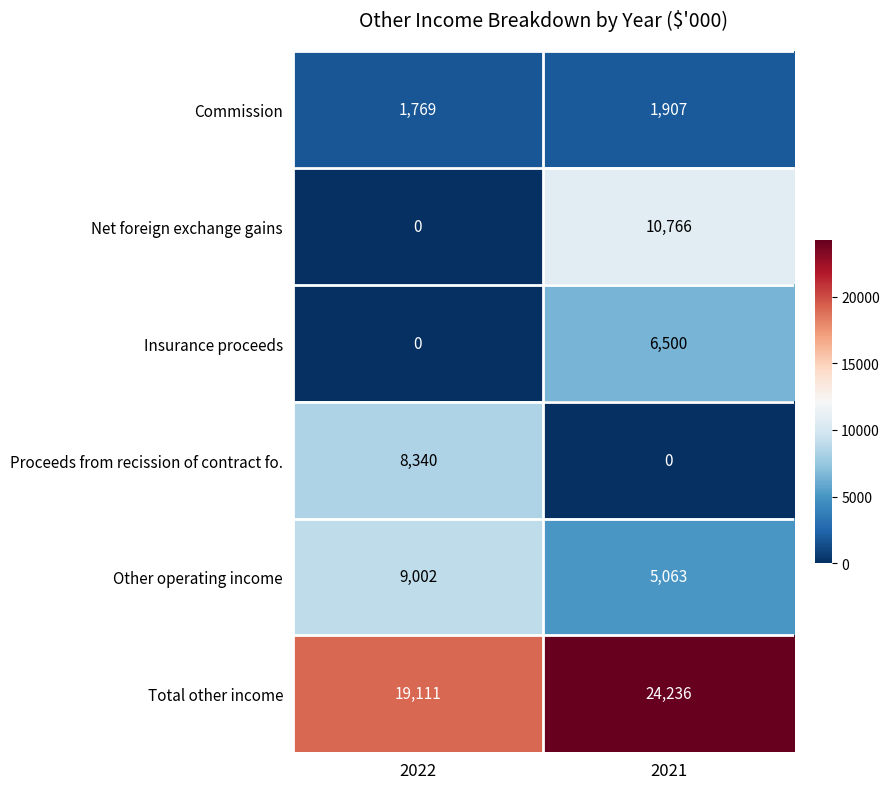

Between 2022 and 2021, which series saw the biggest shift?

Net foreign exchange gains